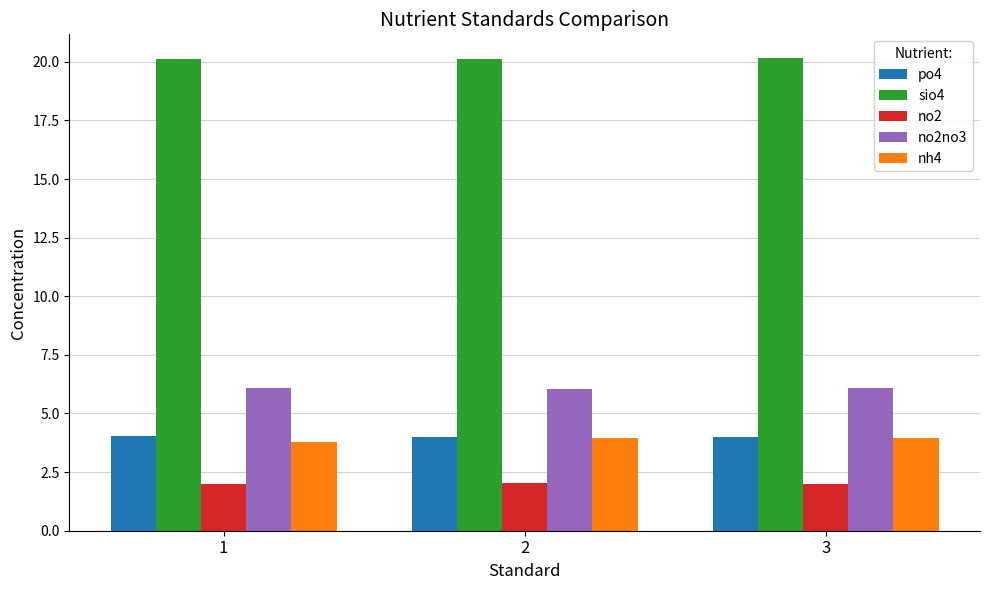

At how many categories does at least one series exceed 11?

3